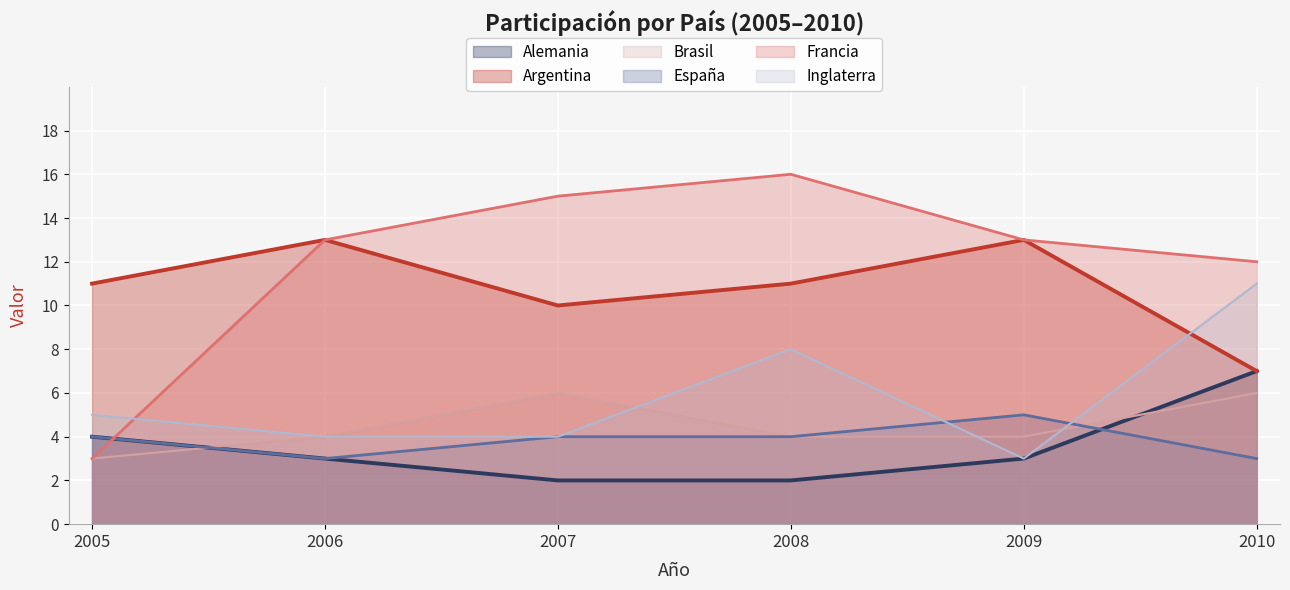

Rank the series by their maximum value, from lowest to highest.

España, Brasil, Alemania, Inglaterra, Argentina, Francia